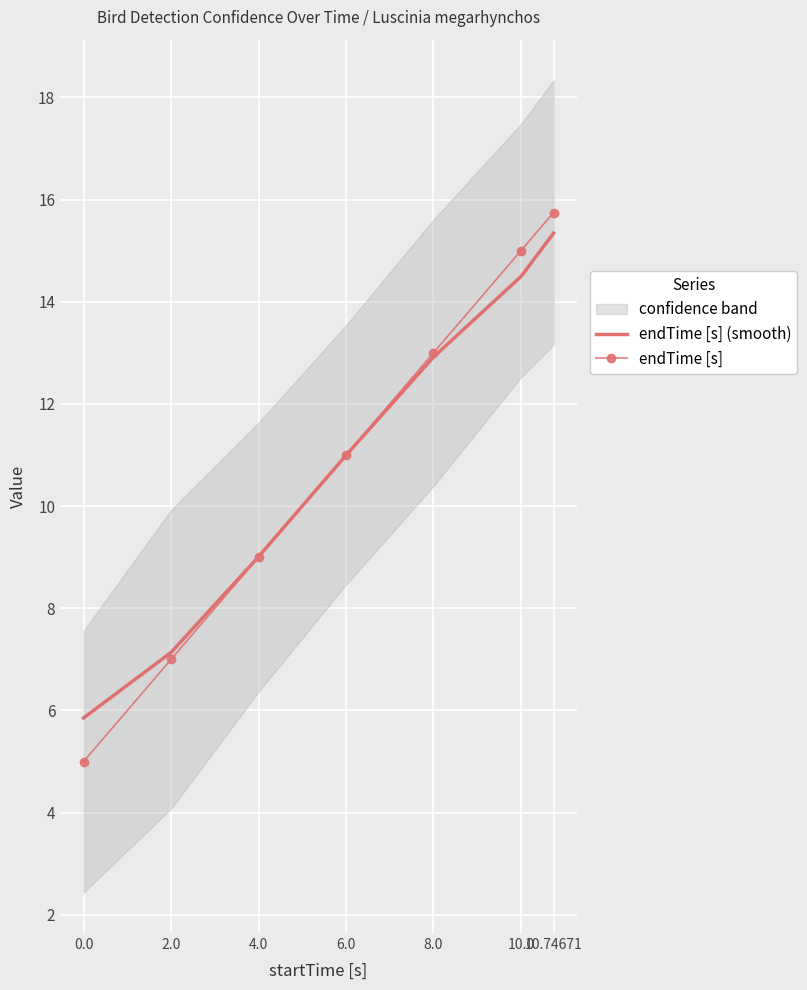

Rank the categories by endTime [s] value from highest to lowest.

10.74671, 10.0, 8.0, 6.0, 4.0, 2.0, 0.0